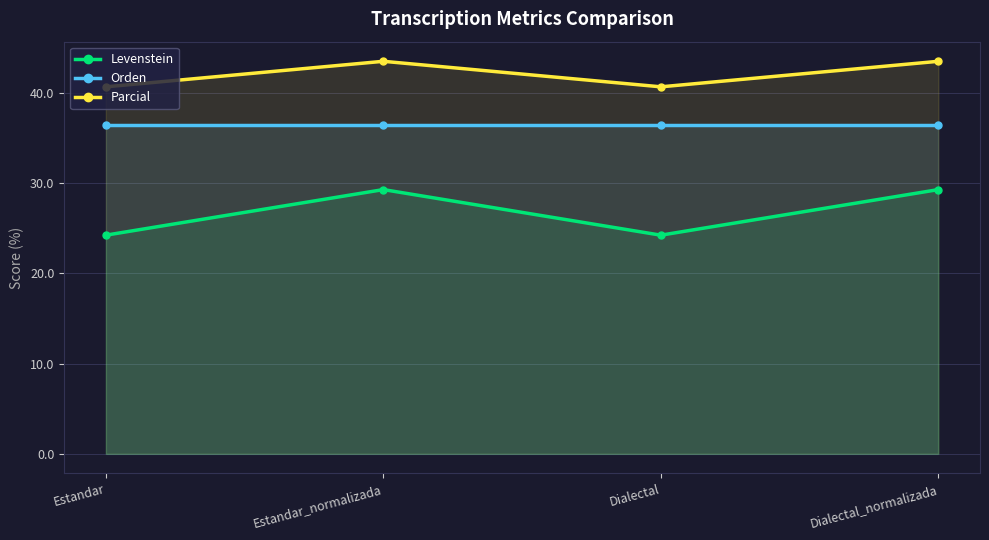

Which has a higher value, Dialectal_normalizada or Estandar_normalizada?

Dialectal_normalizada